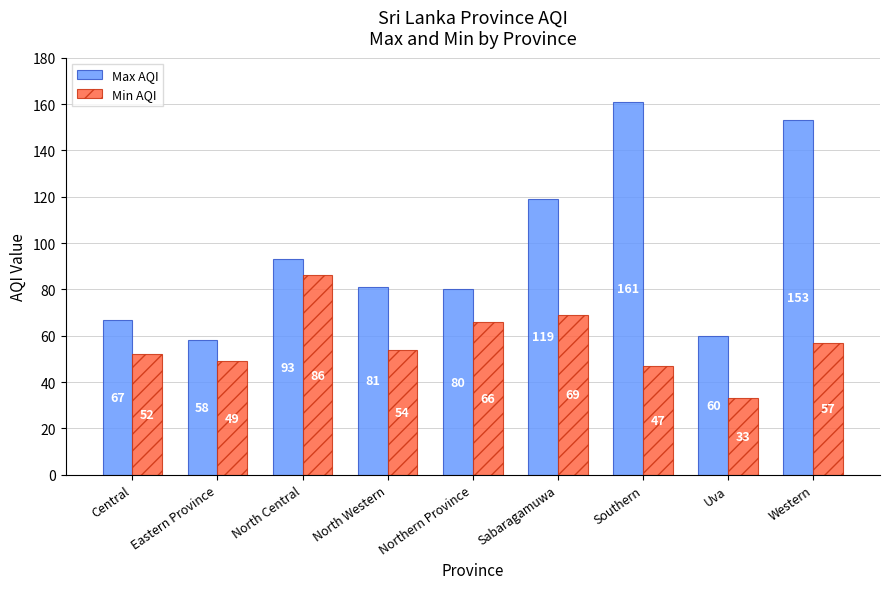

What is the spread (max minus min) of values at Uva?

27